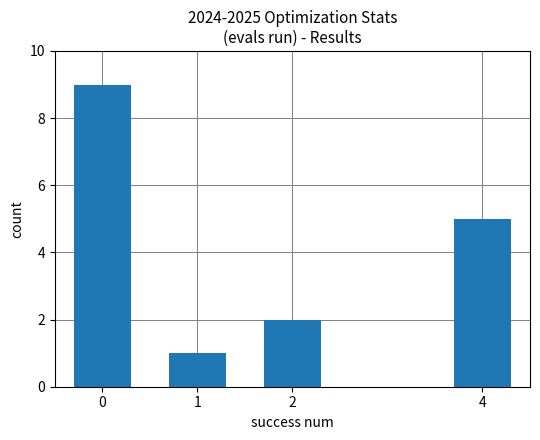

Reading left to right, what are all the values shown in this chart?

0=9	1=1	2=2	4=5